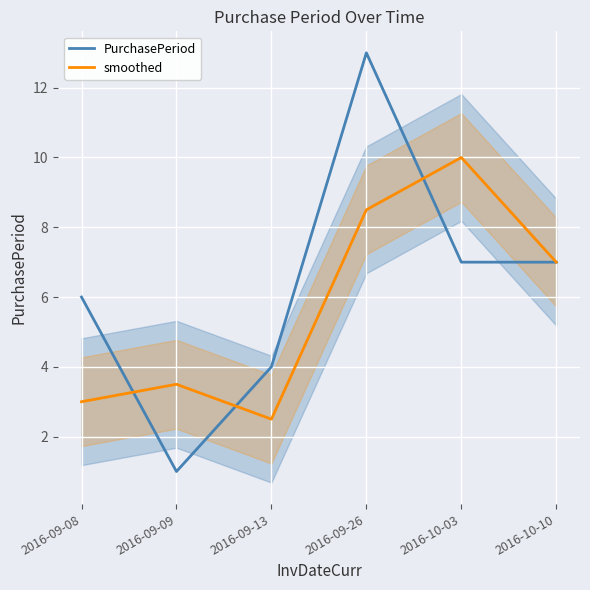

How many data points in PurchasePeriod are less than 7?

3